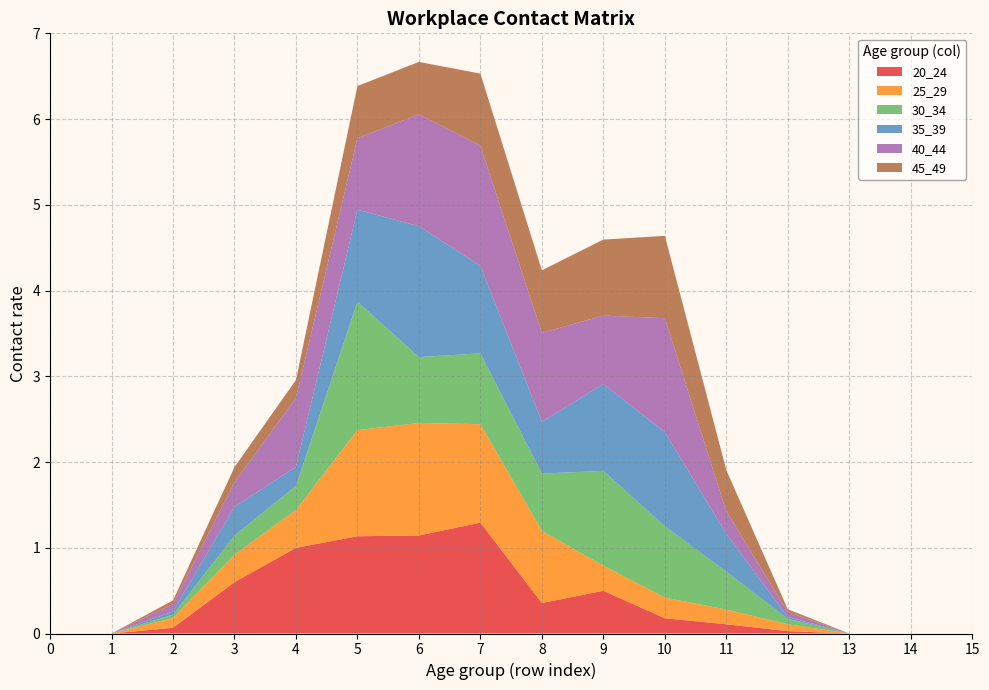

Reading right to left, list all the values displayed in this chart.

20_24: 0.0	0.0	0.0	0.0	0.1	0.2	0.5	0.4	1.3	1.1	1.1	1.0	0.6	0.1	0.0	0.0
25_29: 0.0	0.0	0.0	0.1	0.2	0.2	0.3	0.8	1.1	1.3	1.2	0.4	0.3	0.1	0.0	0.0
30_34: 0.0	0.0	0.0	0.1	0.4	0.8	1.1	0.7	0.8	0.8	1.5	0.3	0.2	0.0	0.0	0.0
35_39: 0.0	0.0	0.0	0.0	0.4	1.1	1.0	0.6	1.0	1.5	1.1	0.2	0.3	0.0	0.0	0.0
40_44: 0.0	0.0	0.0	0.1	0.3	1.3	0.8	1.0	1.4	1.3	0.8	0.8	0.3	0.1	0.0	0.0
45_49: 0.0	0.0	0.0	0.0	0.5	1.0	0.9	0.7	0.8	0.6	0.6	0.2	0.2	0.0	0.0	0.0